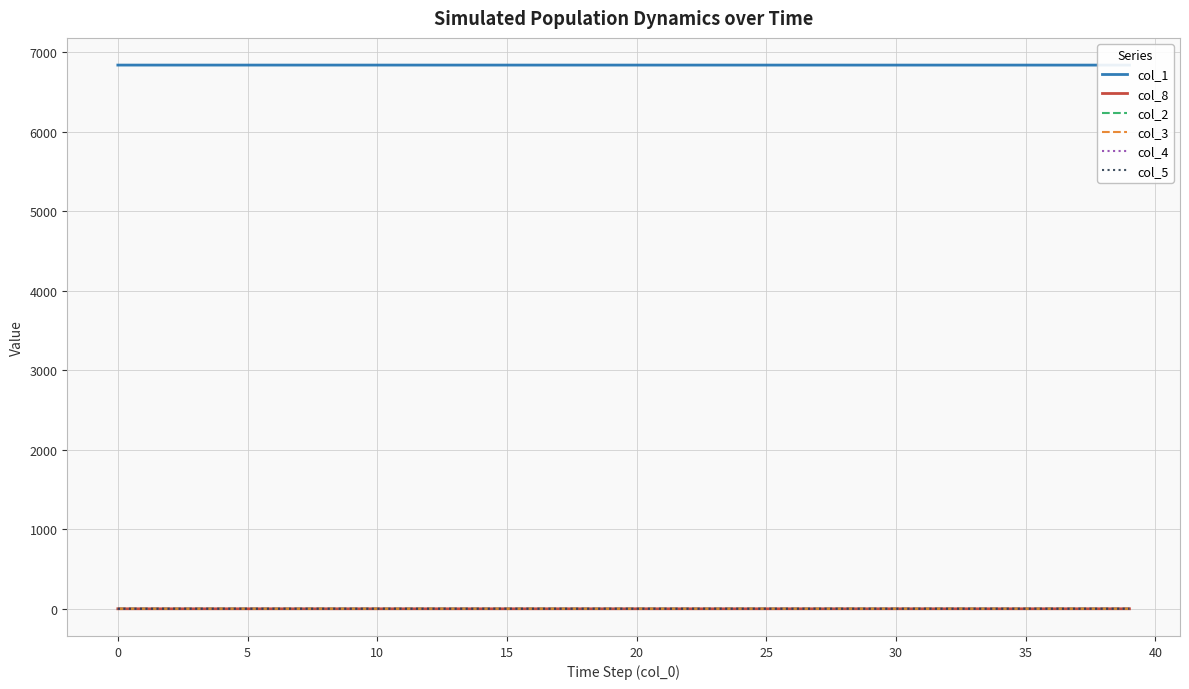

How many lines are shown in the chart?

6